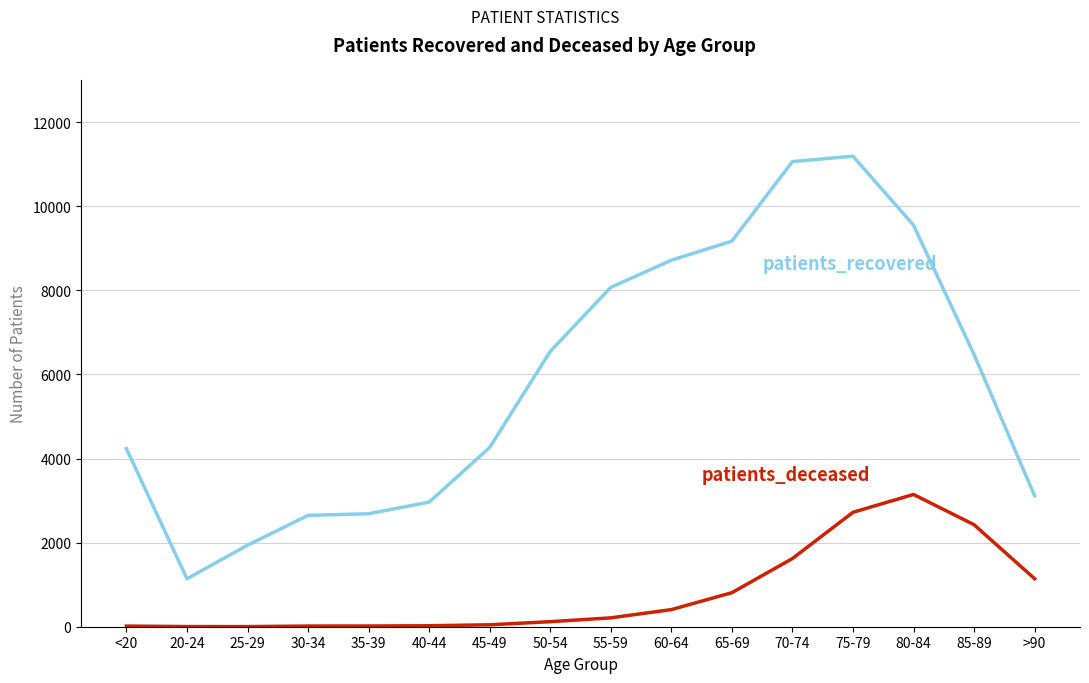

At which category is the sum across all series the highest?

75-79